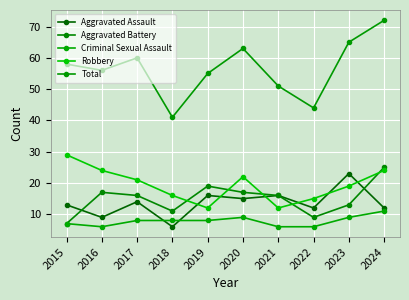

Which series has the largest total across all categories?

Total